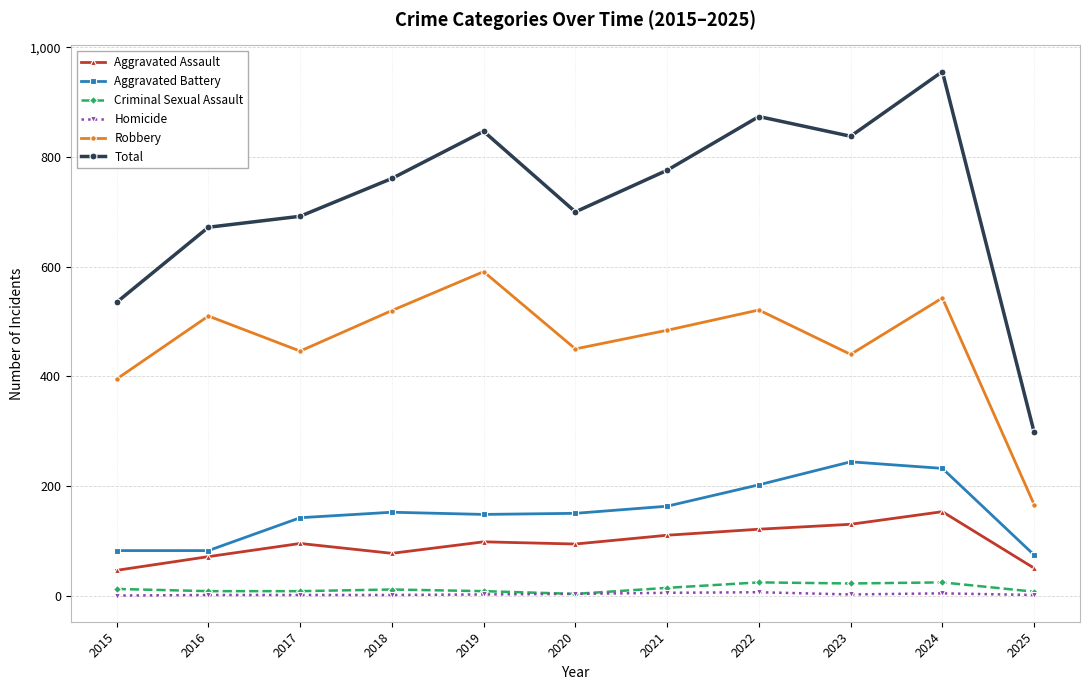

The Aggravated Assault series shows 25 at 2021. True or false?

False